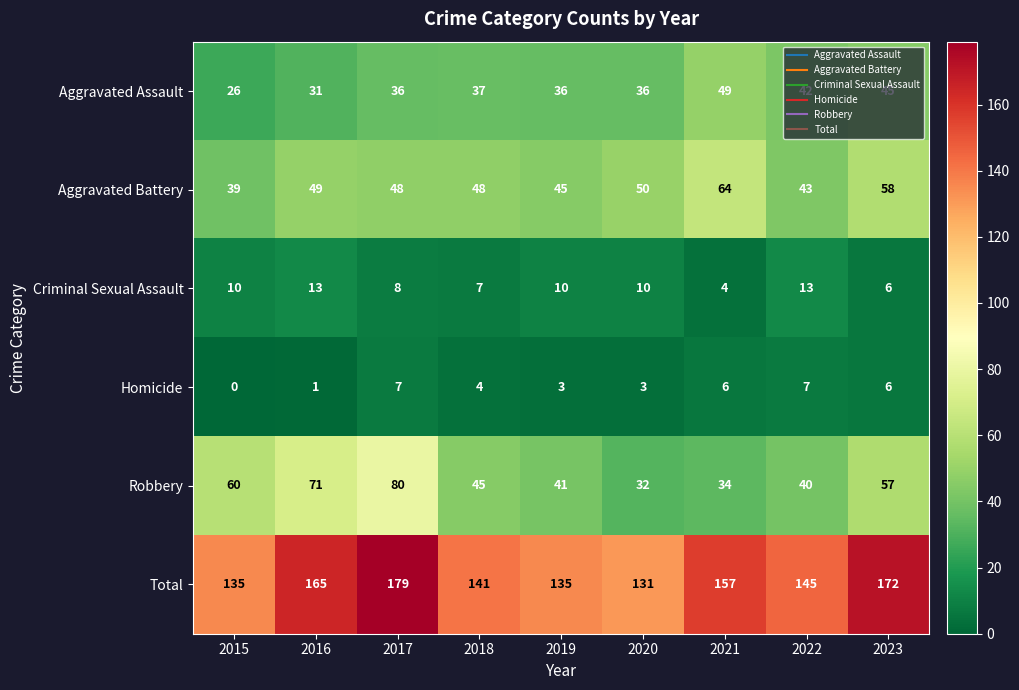

The value of Criminal Sexual Assault at 2022 is 13. True or false?

True